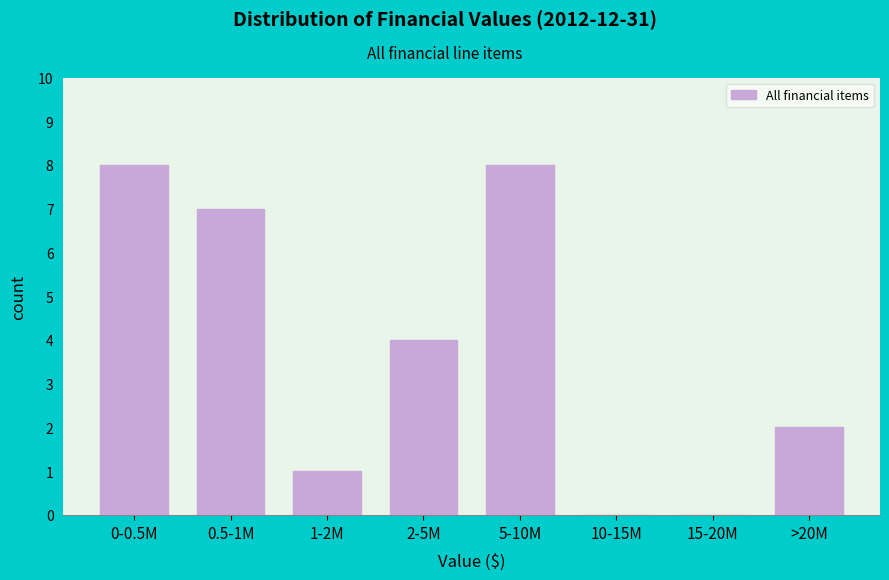

Reading left to right, transcribe all the data shown in this chart.

0-0.5M=8	0.5-1M=7	1-2M=1	2-5M=4	5-10M=8	10-15M=0	15-20M=0	>20M=2